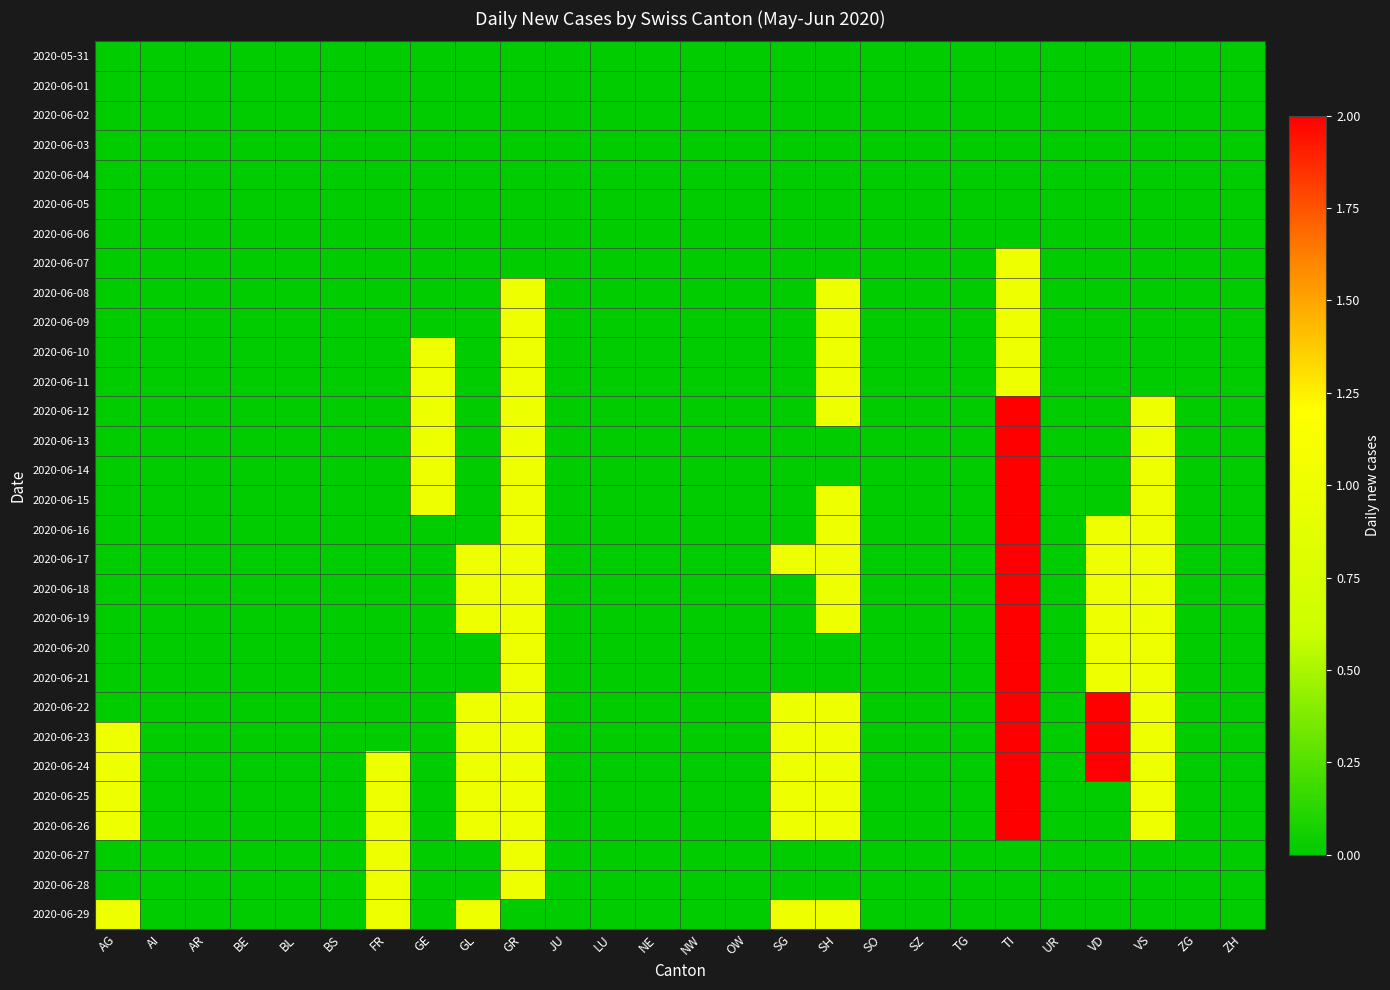

Reading right to left, transcribe all the data shown in this chart.

2020-05-31: ZH=0	ZG=0	VS=0	VD=0	UR=0	TI=0	TG=0	SZ=0	SO=0	SH=0	SG=0	OW=0	NW=0	NE=0	LU=0	JU=0	GR=0	GL=0	GE=0	FR=0	BS=0	BL=0	BE=0	AR=0	AI=0	AG=0
2020-06-01: ZH=0	ZG=0	VS=0	VD=0	UR=0	TI=0	TG=0	SZ=0	SO=0	SH=0	SG=0	OW=0	NW=0	NE=0	LU=0	JU=0	GR=0	GL=0	GE=0	FR=0	BS=0	BL=0	BE=0	AR=0	AI=0	AG=0
2020-06-02: ZH=0	ZG=0	VS=0	VD=0	UR=0	TI=0	TG=0	SZ=0	SO=0	SH=0	SG=0	OW=0	NW=0	NE=0	LU=0	JU=0	GR=0	GL=0	GE=0	FR=0	BS=0	BL=0	BE=0	AR=0	AI=0	AG=0
2020-06-03: ZH=0	ZG=0	VS=0	VD=0	UR=0	TI=0	TG=0	SZ=0	SO=0	SH=0	SG=0	OW=0	NW=0	NE=0	LU=0	JU=0	GR=0	GL=0	GE=0	FR=0	BS=0	BL=0	BE=0	AR=0	AI=0	AG=0
2020-06-04: ZH=0	ZG=0	VS=0	VD=0	UR=0	TI=0	TG=0	SZ=0	SO=0	SH=0	SG=0	OW=0	NW=0	NE=0	LU=0	JU=0	GR=0	GL=0	GE=0	FR=0	BS=0	BL=0	BE=0	AR=0	AI=0	AG=0
2020-06-05: ZH=0	ZG=0	VS=0	VD=0	UR=0	TI=0	TG=0	SZ=0	SO=0	SH=0	SG=0	OW=0	NW=0	NE=0	LU=0	JU=0	GR=0	GL=0	GE=0	FR=0	BS=0	BL=0	BE=0	AR=0	AI=0	AG=0
2020-06-06: ZH=0	ZG=0	VS=0	VD=0	UR=0	TI=0	TG=0	SZ=0	SO=0	SH=0	SG=0	OW=0	NW=0	NE=0	LU=0	JU=0	GR=0	GL=0	GE=0	FR=0	BS=0	BL=0	BE=0	AR=0	AI=0	AG=0
2020-06-07: ZH=0	ZG=0	VS=0	VD=0	UR=0	TI=1	TG=0	SZ=0	SO=0	SH=0	SG=0	OW=0	NW=0	NE=0	LU=0	JU=0	GR=0	GL=0	GE=0	FR=0	BS=0	BL=0	BE=0	AR=0	AI=0	AG=0
2020-06-08: ZH=0	ZG=0	VS=0	VD=0	UR=0	TI=1	TG=0	SZ=0	SO=0	SH=1	SG=0	OW=0	NW=0	NE=0	LU=0	JU=0	GR=1	GL=0	GE=0	FR=0	BS=0	BL=0	BE=0	AR=0	AI=0	AG=0
2020-06-09: ZH=0	ZG=0	VS=0	VD=0	UR=0	TI=1	TG=0	SZ=0	SO=0	SH=1	SG=0	OW=0	NW=0	NE=0	LU=0	JU=0	GR=1	GL=0	GE=0	FR=0	BS=0	BL=0	BE=0	AR=0	AI=0	AG=0
2020-06-10: ZH=0	ZG=0	VS=0	VD=0	UR=0	TI=1	TG=0	SZ=0	SO=0	SH=1	SG=0	OW=0	NW=0	NE=0	LU=0	JU=0	GR=1	GL=0	GE=1	FR=0	BS=0	BL=0	BE=0	AR=0	AI=0	AG=0
2020-06-11: ZH=0	ZG=0	VS=0	VD=0	UR=0	TI=1	TG=0	SZ=0	SO=0	SH=1	SG=0	OW=0	NW=0	NE=0	LU=0	JU=0	GR=1	GL=0	GE=1	FR=0	BS=0	BL=0	BE=0	AR=0	AI=0	AG=0
2020-06-12: ZH=0	ZG=0	VS=1	VD=0	UR=0	TI=2	TG=0	SZ=0	SO=0	SH=1	SG=0	OW=0	NW=0	NE=0	LU=0	JU=0	GR=1	GL=0	GE=1	FR=0	BS=0	BL=0	BE=0	AR=0	AI=0	AG=0
2020-06-13: ZH=0	ZG=0	VS=1	VD=0	UR=0	TI=2	TG=0	SZ=0	SO=0	SH=0	SG=0	OW=0	NW=0	NE=0	LU=0	JU=0	GR=1	GL=0	GE=1	FR=0	BS=0	BL=0	BE=0	AR=0	AI=0	AG=0
2020-06-14: ZH=0	ZG=0	VS=1	VD=0	UR=0	TI=2	TG=0	SZ=0	SO=0	SH=0	SG=0	OW=0	NW=0	NE=0	LU=0	JU=0	GR=1	GL=0	GE=1	FR=0	BS=0	BL=0	BE=0	AR=0	AI=0	AG=0
2020-06-15: ZH=0	ZG=0	VS=1	VD=0	UR=0	TI=2	TG=0	SZ=0	SO=0	SH=1	SG=0	OW=0	NW=0	NE=0	LU=0	JU=0	GR=1	GL=0	GE=1	FR=0	BS=0	BL=0	BE=0	AR=0	AI=0	AG=0
2020-06-16: ZH=0	ZG=0	VS=1	VD=1	UR=0	TI=2	TG=0	SZ=0	SO=0	SH=1	SG=0	OW=0	NW=0	NE=0	LU=0	JU=0	GR=1	GL=0	GE=0	FR=0	BS=0	BL=0	BE=0	AR=0	AI=0	AG=0
2020-06-17: ZH=0	ZG=0	VS=1	VD=1	UR=0	TI=2	TG=0	SZ=0	SO=0	SH=1	SG=1	OW=0	NW=0	NE=0	LU=0	JU=0	GR=1	GL=1	GE=0	FR=0	BS=0	BL=0	BE=0	AR=0	AI=0	AG=0
2020-06-18: ZH=0	ZG=0	VS=1	VD=1	UR=0	TI=2	TG=0	SZ=0	SO=0	SH=1	SG=0	OW=0	NW=0	NE=0	LU=0	JU=0	GR=1	GL=1	GE=0	FR=0	BS=0	BL=0	BE=0	AR=0	AI=0	AG=0
2020-06-19: ZH=0	ZG=0	VS=1	VD=1	UR=0	TI=2	TG=0	SZ=0	SO=0	SH=1	SG=0	OW=0	NW=0	NE=0	LU=0	JU=0	GR=1	GL=1	GE=0	FR=0	BS=0	BL=0	BE=0	AR=0	AI=0	AG=0
2020-06-20: ZH=0	ZG=0	VS=1	VD=1	UR=0	TI=2	TG=0	SZ=0	SO=0	SH=0	SG=0	OW=0	NW=0	NE=0	LU=0	JU=0	GR=1	GL=0	GE=0	FR=0	BS=0	BL=0	BE=0	AR=0	AI=0	AG=0
2020-06-21: ZH=0	ZG=0	VS=1	VD=1	UR=0	TI=2	TG=0	SZ=0	SO=0	SH=0	SG=0	OW=0	NW=0	NE=0	LU=0	JU=0	GR=1	GL=0	GE=0	FR=0	BS=0	BL=0	BE=0	AR=0	AI=0	AG=0
2020-06-22: ZH=0	ZG=0	VS=1	VD=2	UR=0	TI=2	TG=0	SZ=0	SO=0	SH=1	SG=1	OW=0	NW=0	NE=0	LU=0	JU=0	GR=1	GL=1	GE=0	FR=0	BS=0	BL=0	BE=0	AR=0	AI=0	AG=0
2020-06-23: ZH=0	ZG=0	VS=1	VD=2	UR=0	TI=2	TG=0	SZ=0	SO=0	SH=1	SG=1	OW=0	NW=0	NE=0	LU=0	JU=0	GR=1	GL=1	GE=0	FR=0	BS=0	BL=0	BE=0	AR=0	AI=0	AG=1
2020-06-24: ZH=0	ZG=0	VS=1	VD=2	UR=0	TI=2	TG=0	SZ=0	SO=0	SH=1	SG=1	OW=0	NW=0	NE=0	LU=0	JU=0	GR=1	GL=1	GE=0	FR=1	BS=0	BL=0	BE=0	AR=0	AI=0	AG=1
2020-06-25: ZH=0	ZG=0	VS=1	VD=0	UR=0	TI=2	TG=0	SZ=0	SO=0	SH=1	SG=1	OW=0	NW=0	NE=0	LU=0	JU=0	GR=1	GL=1	GE=0	FR=1	BS=0	BL=0	BE=0	AR=0	AI=0	AG=1
2020-06-26: ZH=0	ZG=0	VS=1	VD=0	UR=0	TI=2	TG=0	SZ=0	SO=0	SH=1	SG=1	OW=0	NW=0	NE=0	LU=0	JU=0	GR=1	GL=1	GE=0	FR=1	BS=0	BL=0	BE=0	AR=0	AI=0	AG=1
2020-06-27: ZH=0	ZG=0	VS=0	VD=0	UR=0	TI=0	TG=0	SZ=0	SO=0	SH=0	SG=0	OW=0	NW=0	NE=0	LU=0	JU=0	GR=1	GL=0	GE=0	FR=1	BS=0	BL=0	BE=0	AR=0	AI=0	AG=0
2020-06-28: ZH=0	ZG=0	VS=0	VD=0	UR=0	TI=0	TG=0	SZ=0	SO=0	SH=0	SG=0	OW=0	NW=0	NE=0	LU=0	JU=0	GR=1	GL=0	GE=0	FR=1	BS=0	BL=0	BE=0	AR=0	AI=0	AG=0
2020-06-29: ZH=0	ZG=0	VS=0	VD=0	UR=0	TI=0	TG=0	SZ=0	SO=0	SH=1	SG=1	OW=0	NW=0	NE=0	LU=0	JU=0	GR=0	GL=1	GE=0	FR=1	BS=0	BL=0	BE=0	AR=0	AI=0	AG=1